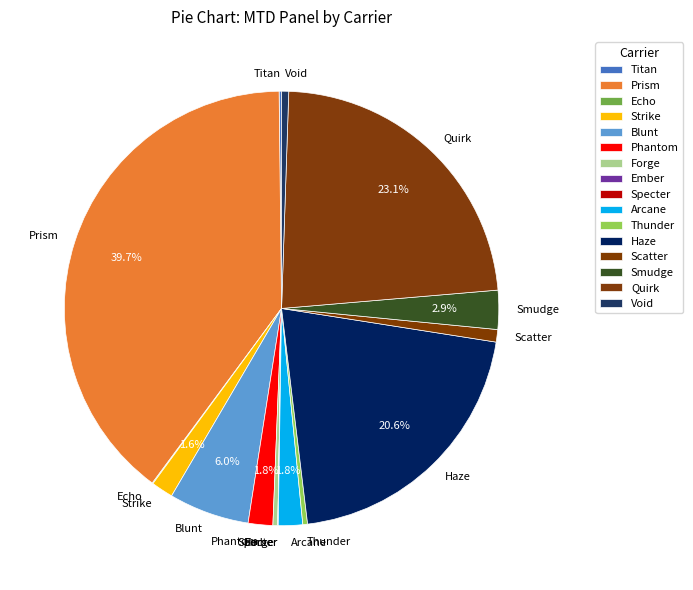

Is there any slice that represents more than half of the pie?

No